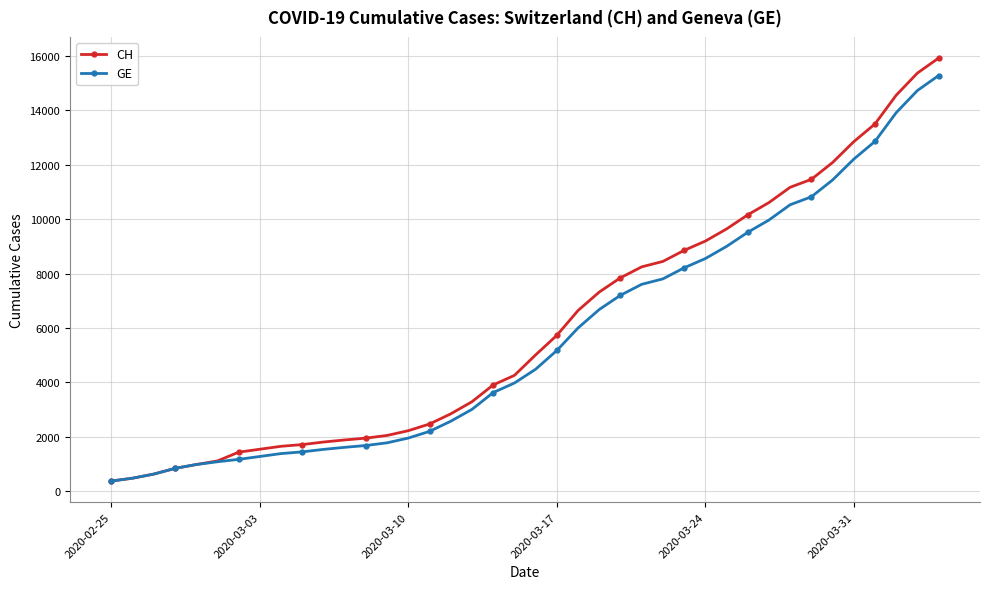

Which series has the widest spread of values?

CH